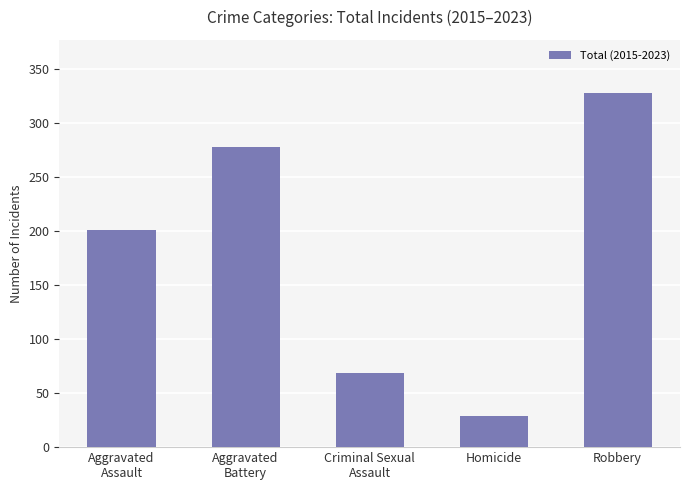

Are the bars horizontal?

No